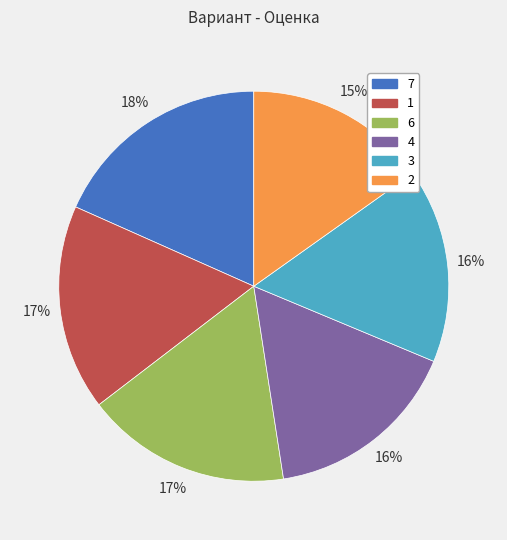

Which slice is the largest?

7